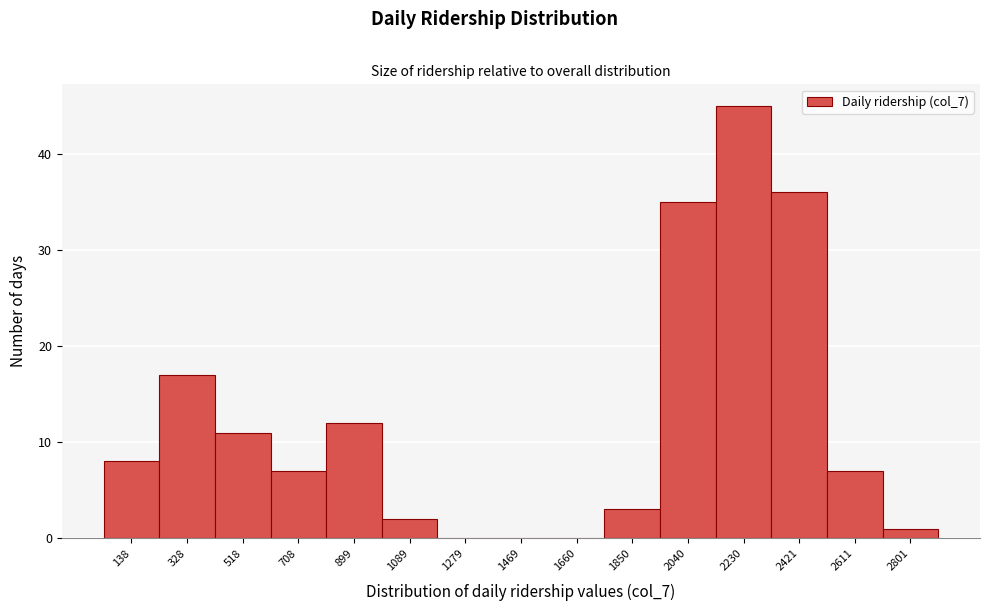

Reading left to right, transcribe all the data shown in this chart.

138=8	328=17	518=11	708=7	899=12	1089=2	1279=0	1469=0	1660=0	1850=3	2040=35	2230=45	2421=36	2611=7	2801=1